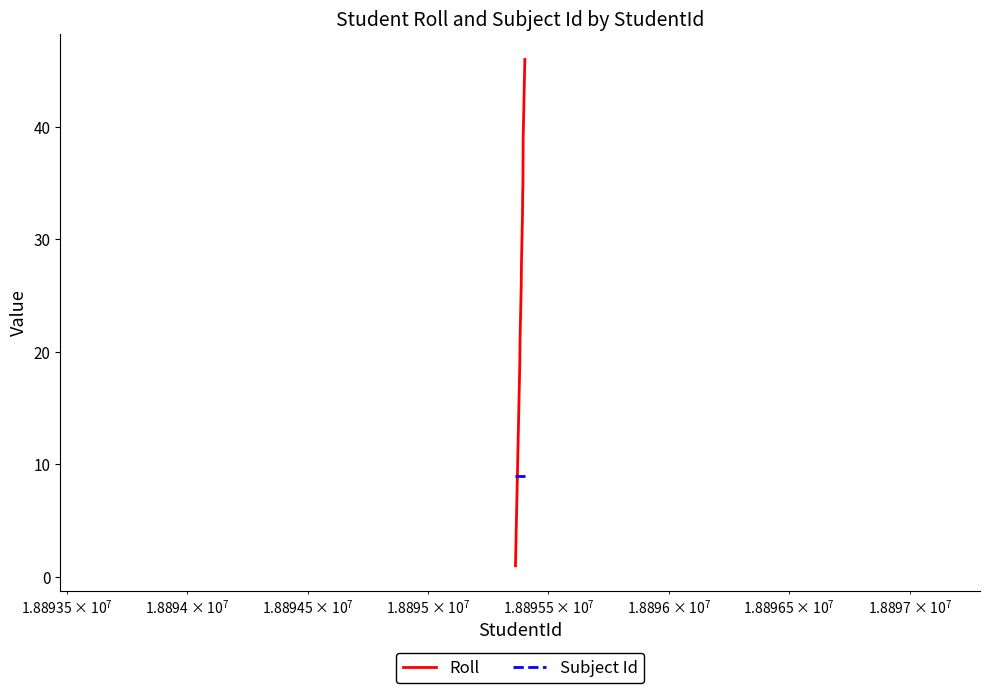

What is the maximum value shown in the chart?

46